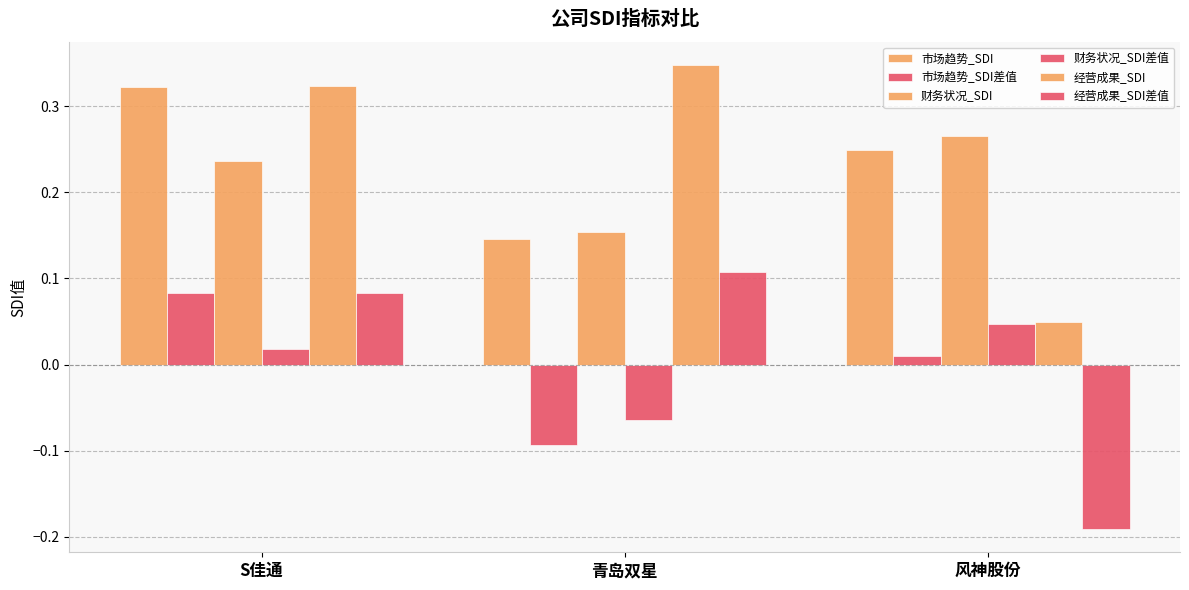

How many data points does each series have?

3